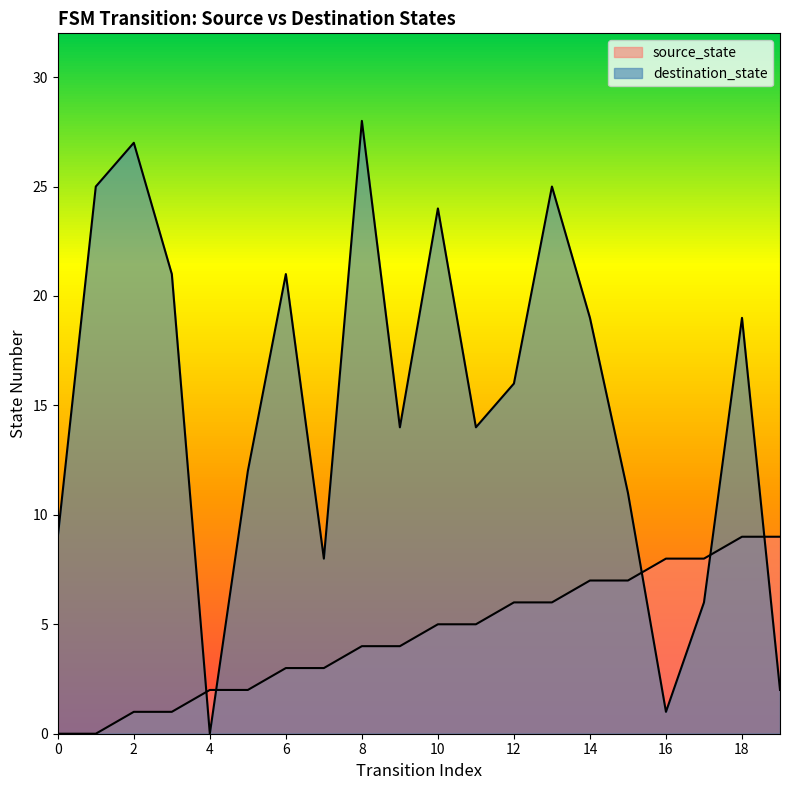

How many source_state values are between 2 and 7?

12